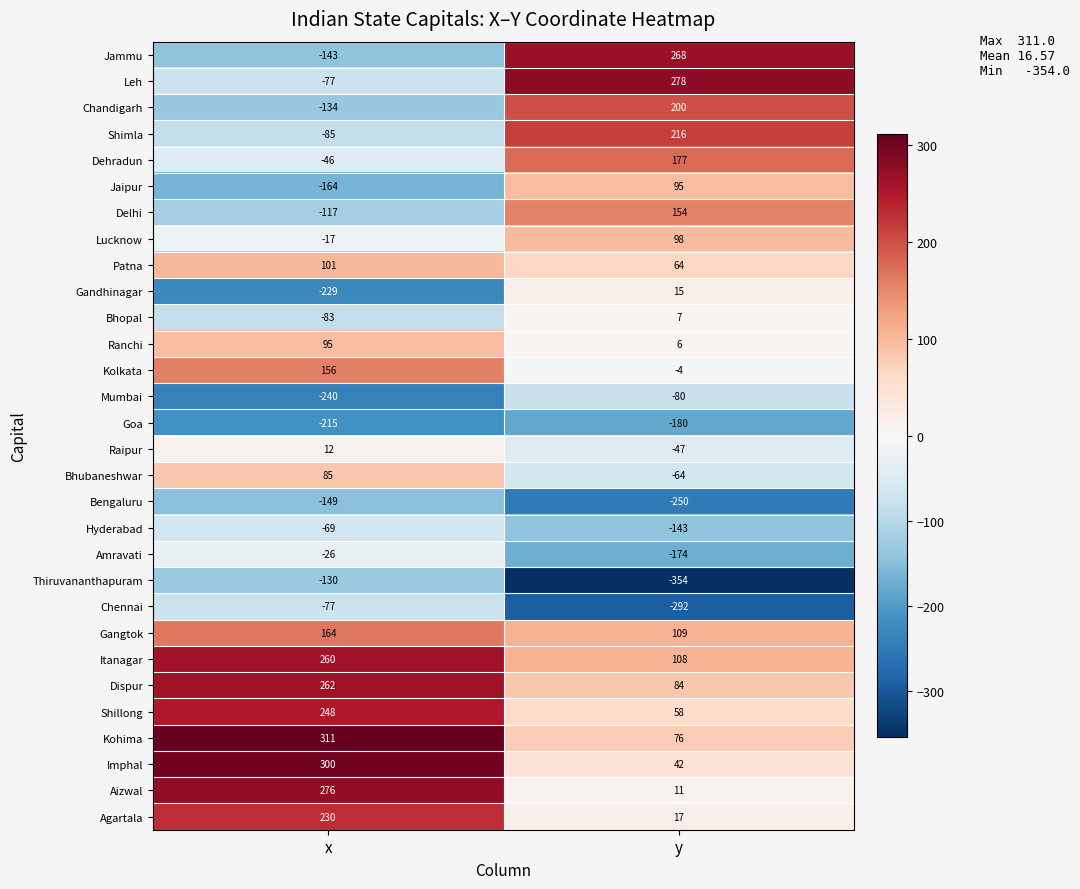

How many categories are shown in the chart?

2